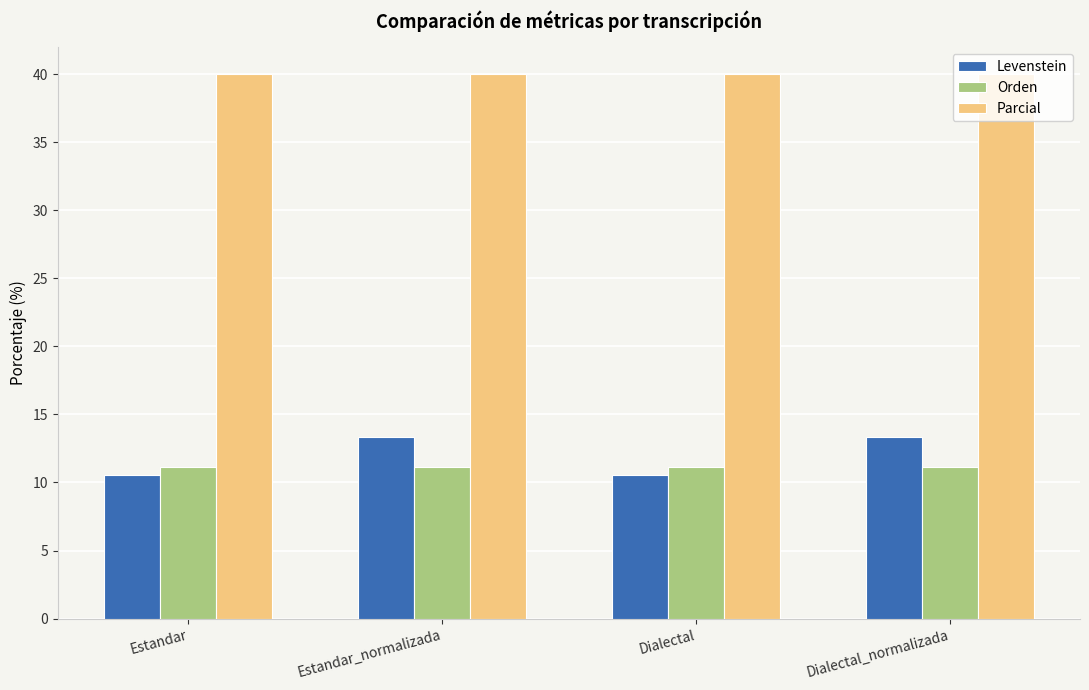

Which series has the widest spread of values?

Levenstein